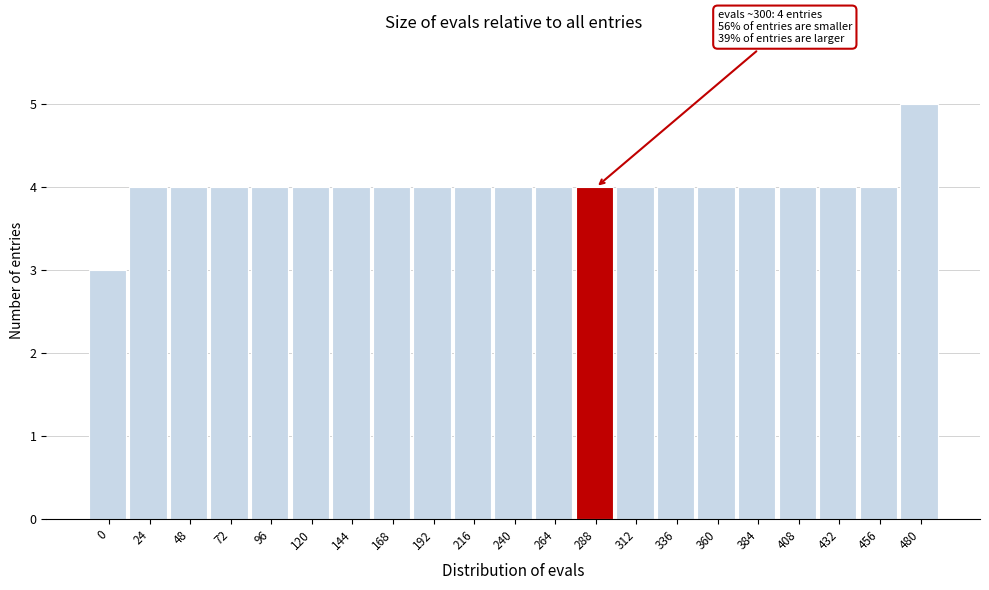

Reading left to right, what are all the values shown in this chart?

3	4	4	4	4	4	4	4	4	4	4	4	4	4	4	4	4	4	4	4	5